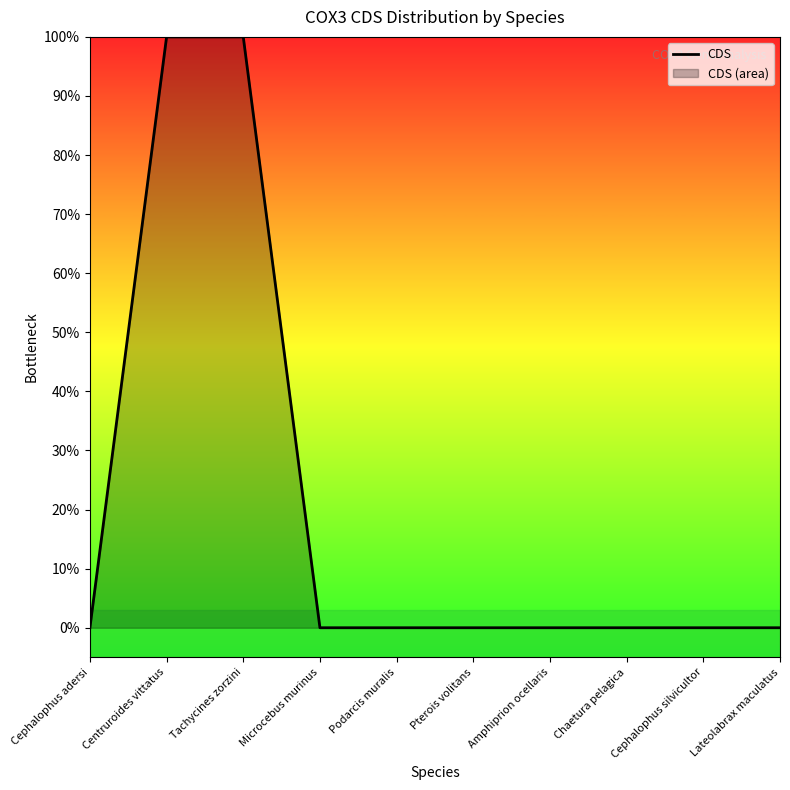

Reading left to right, what are all the values shown in this chart?

0.0	1.0	1.0	0.0	0.0	0.0	0.0	0.0	0.0	0.0